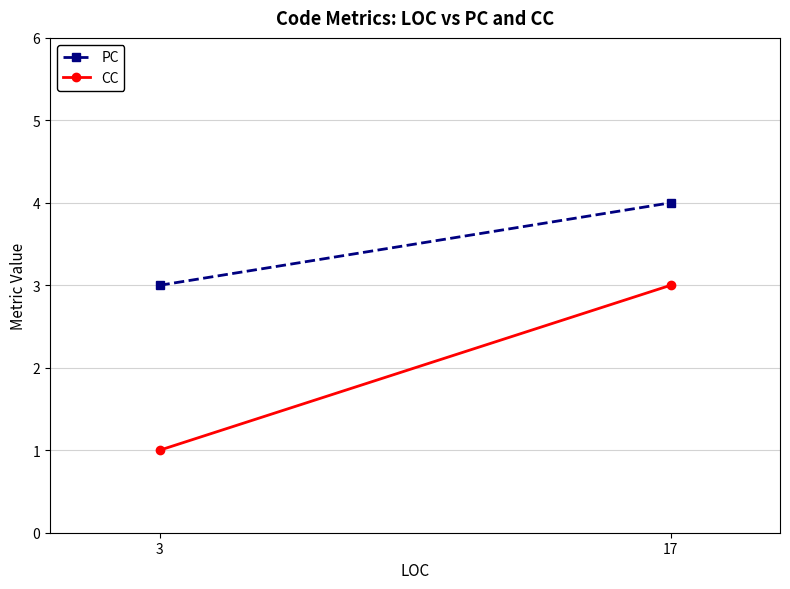

Reading left to right, transcribe all the data shown in this chart.

PC: 3=3	17=4
CC: 3=1	17=3